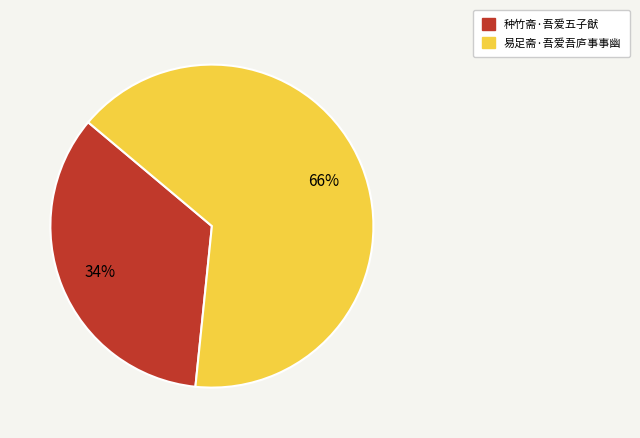

To the nearest percent, what percentage of the pie is 种竹斋·吾爱五子猷?

34%